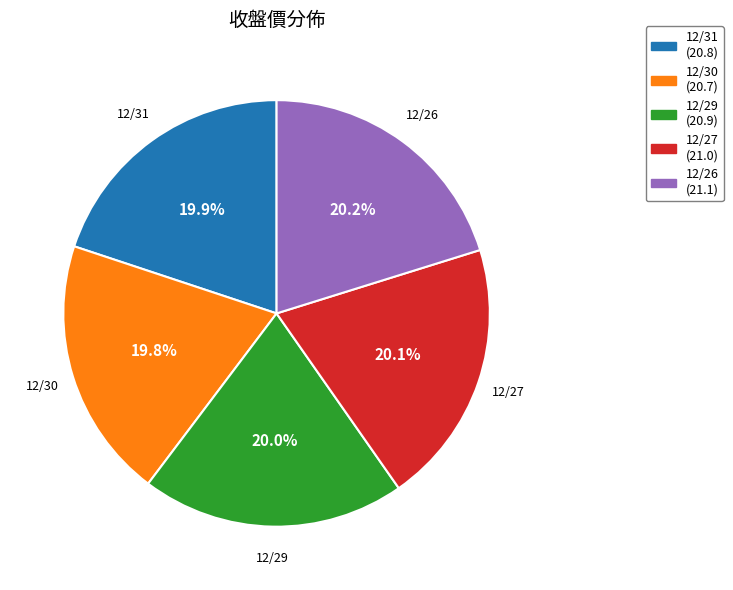

To the nearest percent, what is the combined percentage of 12/27 and 12/30?

40%